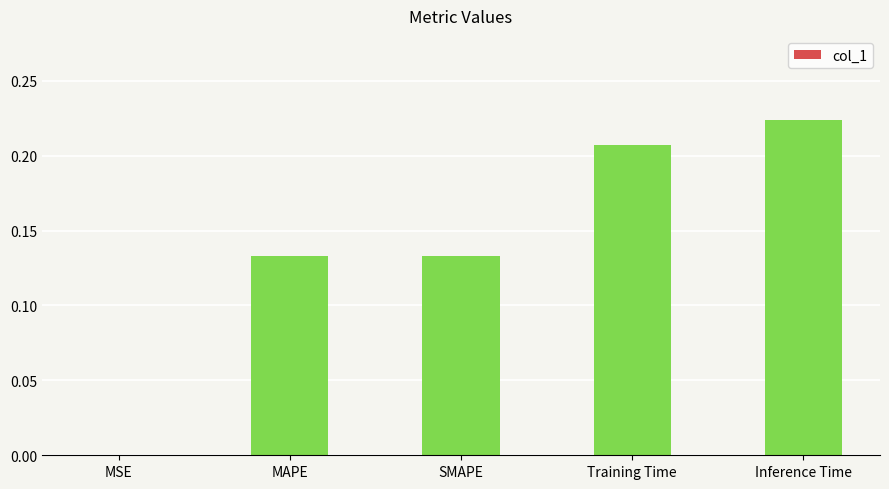

Which label corresponds to the largest value in the chart?

Inference Time